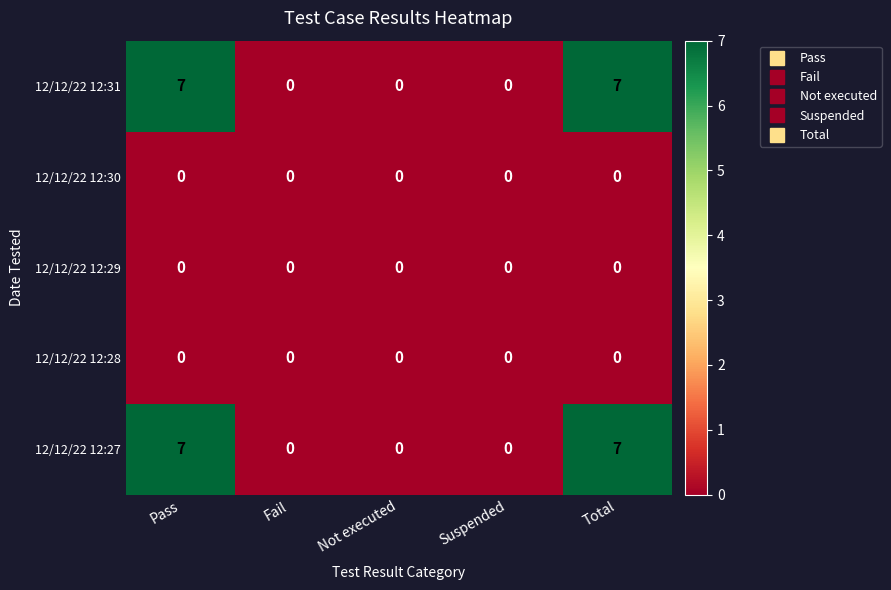

What is the greatest value displayed?

7